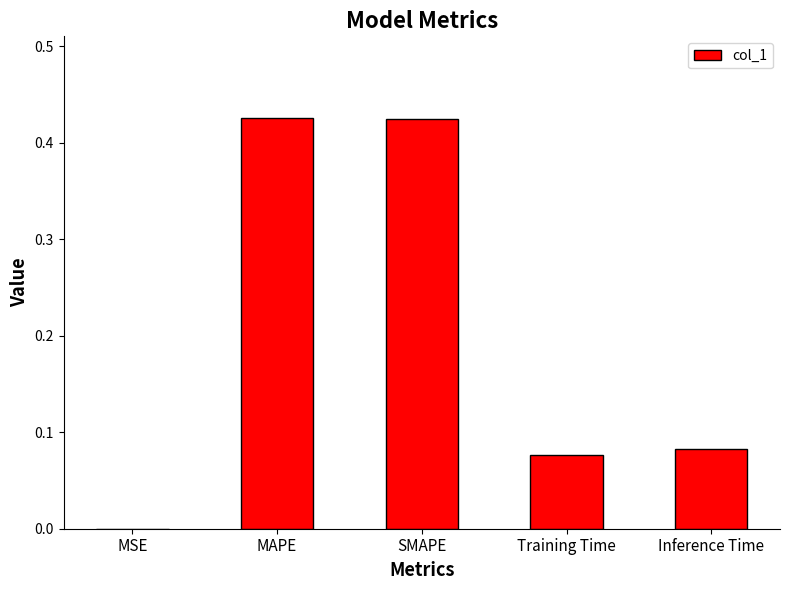

True or false: the data shows 0.3 at MAPE.

False